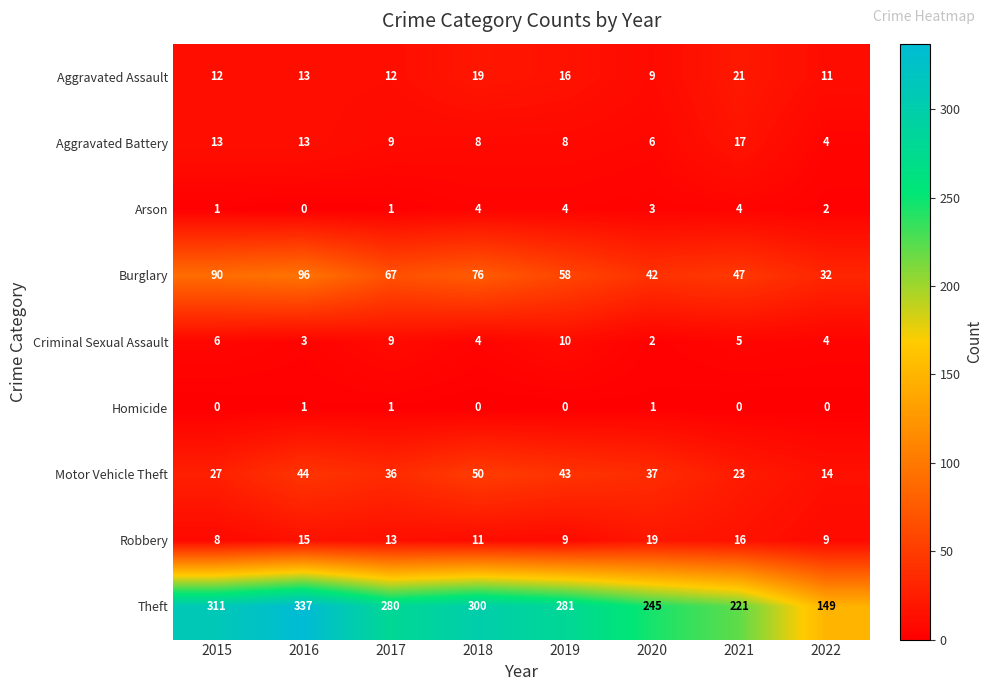

Is it true that Burglary equals 32 at 2022?

True